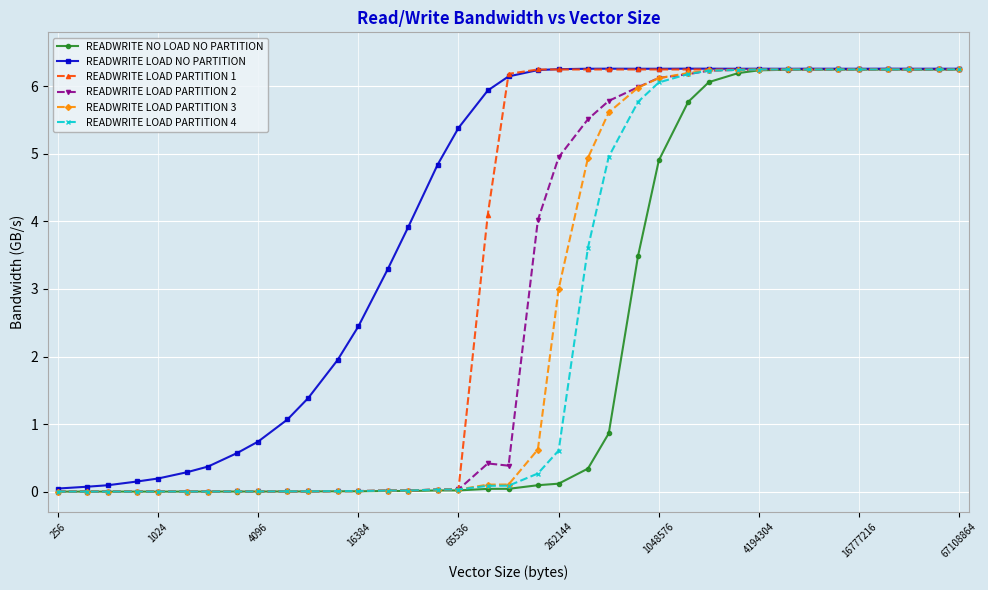

Which series has the largest range (max minus min)?

READWRITE NO LOAD NO PARTITION